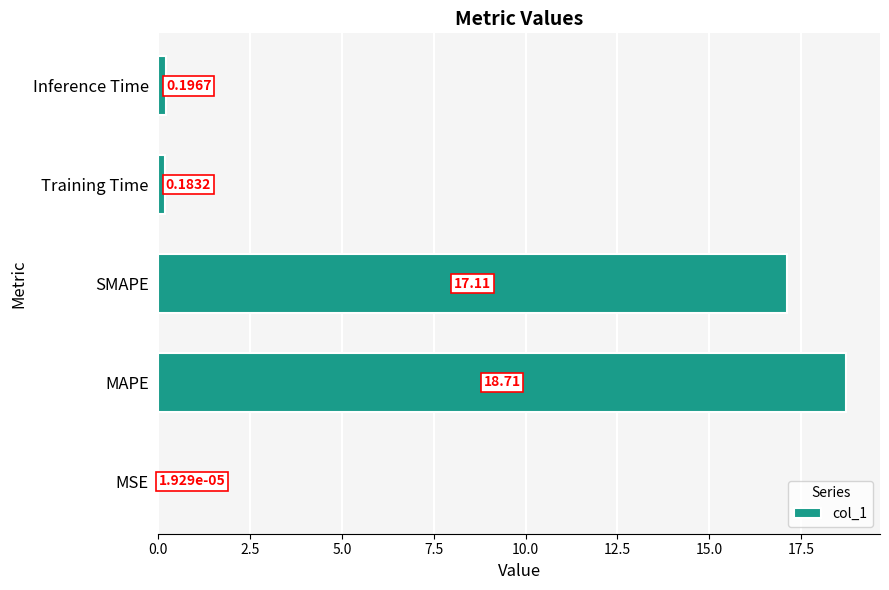

At which label is the value closest to 9?

SMAPE